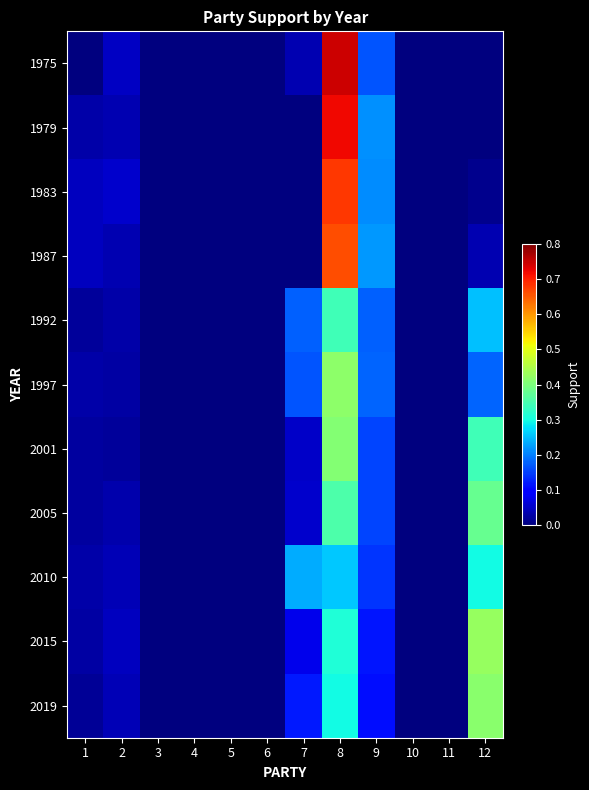

Reading left to right, what are all the values shown in this chart?

1975: 1=0.0	2=0.0	3=0.0	4=0.0	5=0.0	6=0.0	7=0.0	8=0.7	9=0.2	10=0.0	11=0.0	12=0.0
1979: 1=0.0	2=0.0	3=0.0	4=0.0	5=0.0	6=0.0	7=0.0	8=0.7	9=0.2	10=0.0	11=0.0	12=0.0
1983: 1=0.0	2=0.1	3=0.0	4=0.0	5=0.0	6=0.0	7=0.0	8=0.7	9=0.2	10=0.0	11=0.0	12=0.0
1987: 1=0.0	2=0.0	3=0.0	4=0.0	5=0.0	6=0.0	7=0.0	8=0.7	9=0.2	10=0.0	11=0.0	12=0.0
1992: 1=0.0	2=0.0	3=0.0	4=0.0	5=0.0	6=0.0	7=0.2	8=0.3	9=0.2	10=0.0	11=0.0	12=0.3
1997: 1=0.0	2=0.0	3=0.0	4=0.0	5=0.0	6=0.0	7=0.2	8=0.4	9=0.2	10=0.0	11=0.0	12=0.2
2001: 1=0.0	2=0.0	3=0.0	4=0.0	5=0.0	6=0.0	7=0.1	8=0.4	9=0.2	10=0.0	11=0.0	12=0.3
2005: 1=0.0	2=0.0	3=0.0	4=0.0	5=0.0	6=0.0	7=0.1	8=0.4	9=0.2	10=0.0	11=0.0	12=0.4
2010: 1=0.0	2=0.0	3=0.0	4=0.0	5=0.0	6=0.0	7=0.2	8=0.3	9=0.1	10=0.0	11=0.0	12=0.3
2015: 1=0.0	2=0.0	3=0.0	4=0.0	5=0.0	6=0.0	7=0.1	8=0.3	9=0.1	10=0.0	11=0.0	12=0.4
2019: 1=0.0	2=0.0	3=0.0	4=0.0	5=0.0	6=0.0	7=0.1	8=0.3	9=0.1	10=0.0	11=0.0	12=0.4